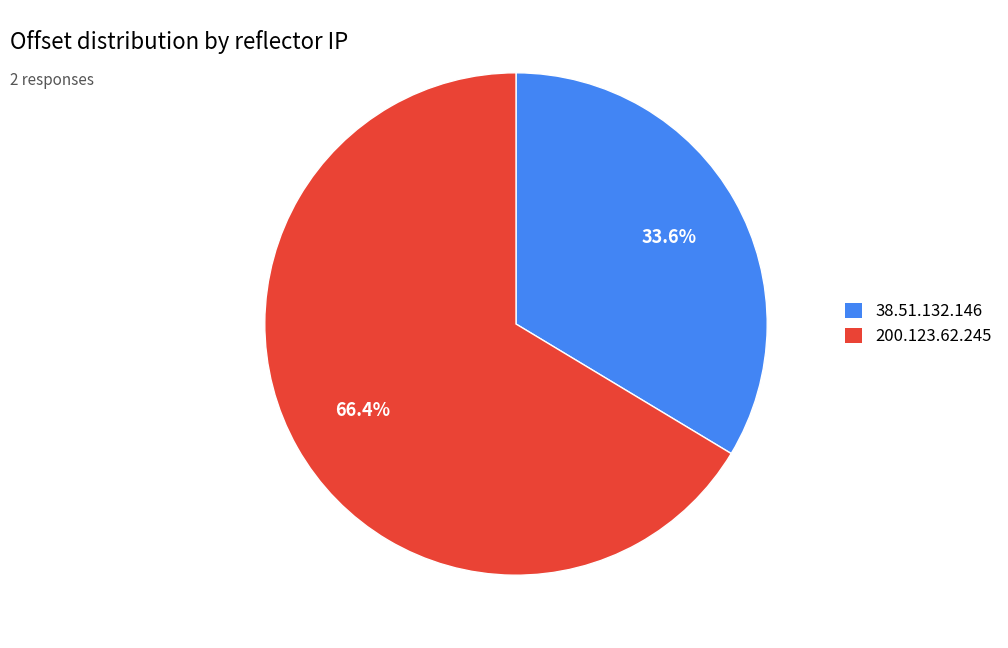

To the nearest percent, what is the average slice percentage?

50%